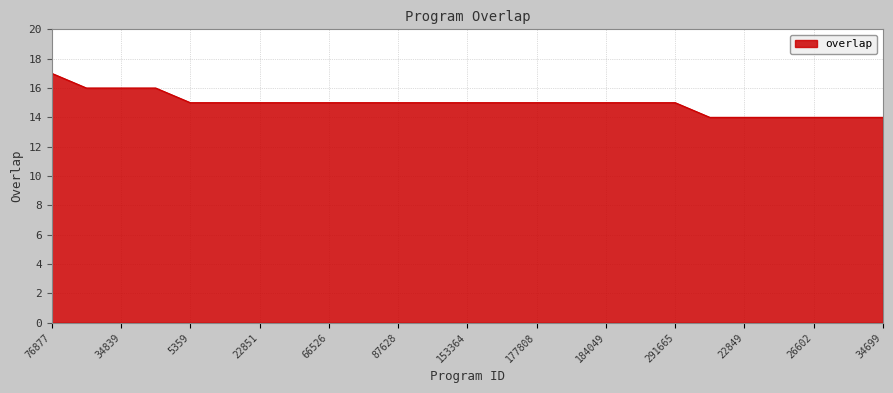

How many lines are shown in the chart?

1